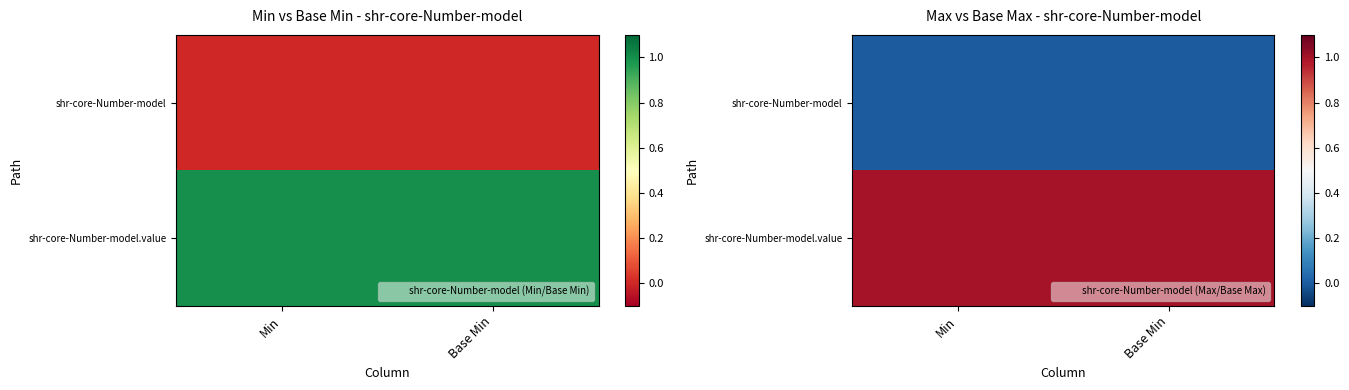

The shr-core-Number-model series shows 0 at Base Min. True or false?

True